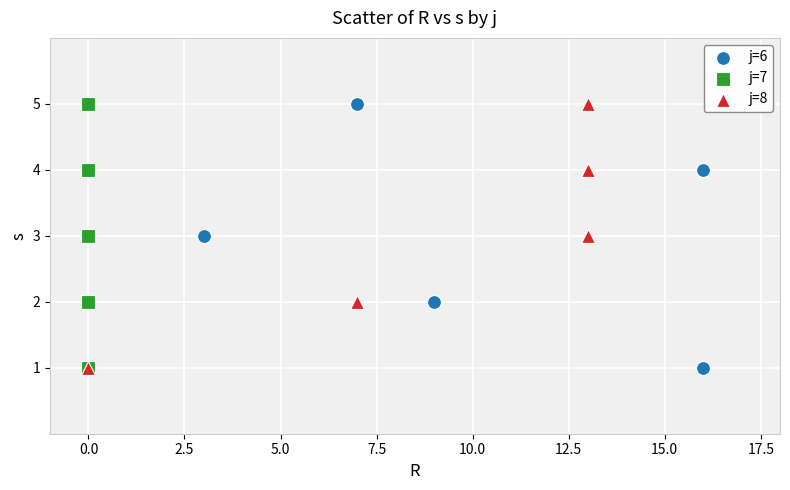

What are all the series names shown in the legend?

j=6, j=7, j=8